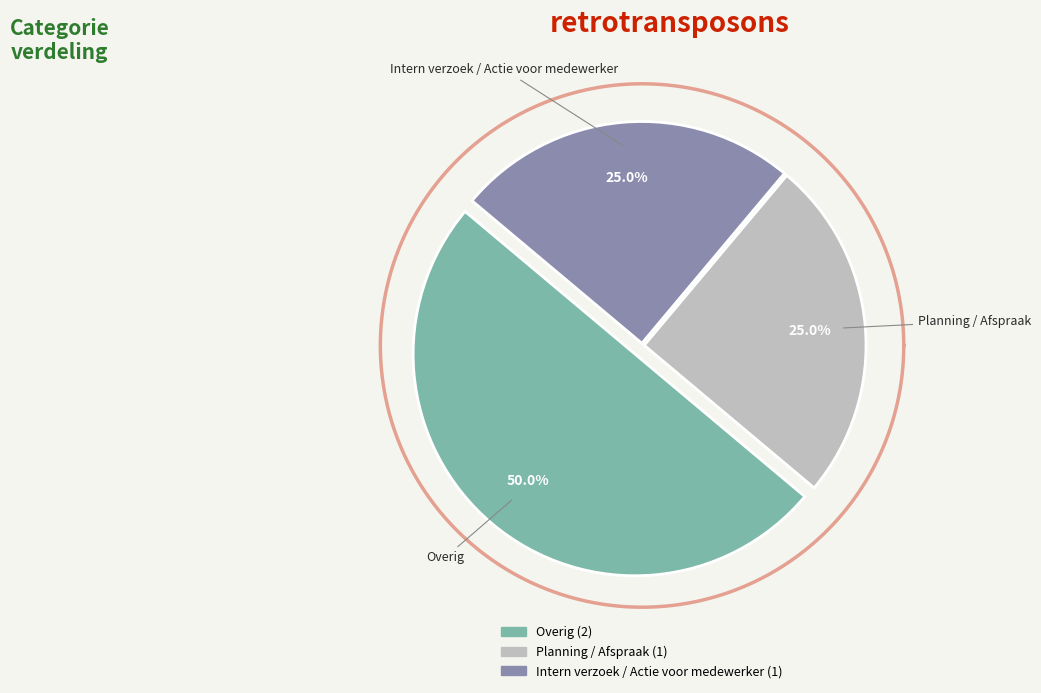

To the nearest percent, what percentage of the pie is Overig?

50%